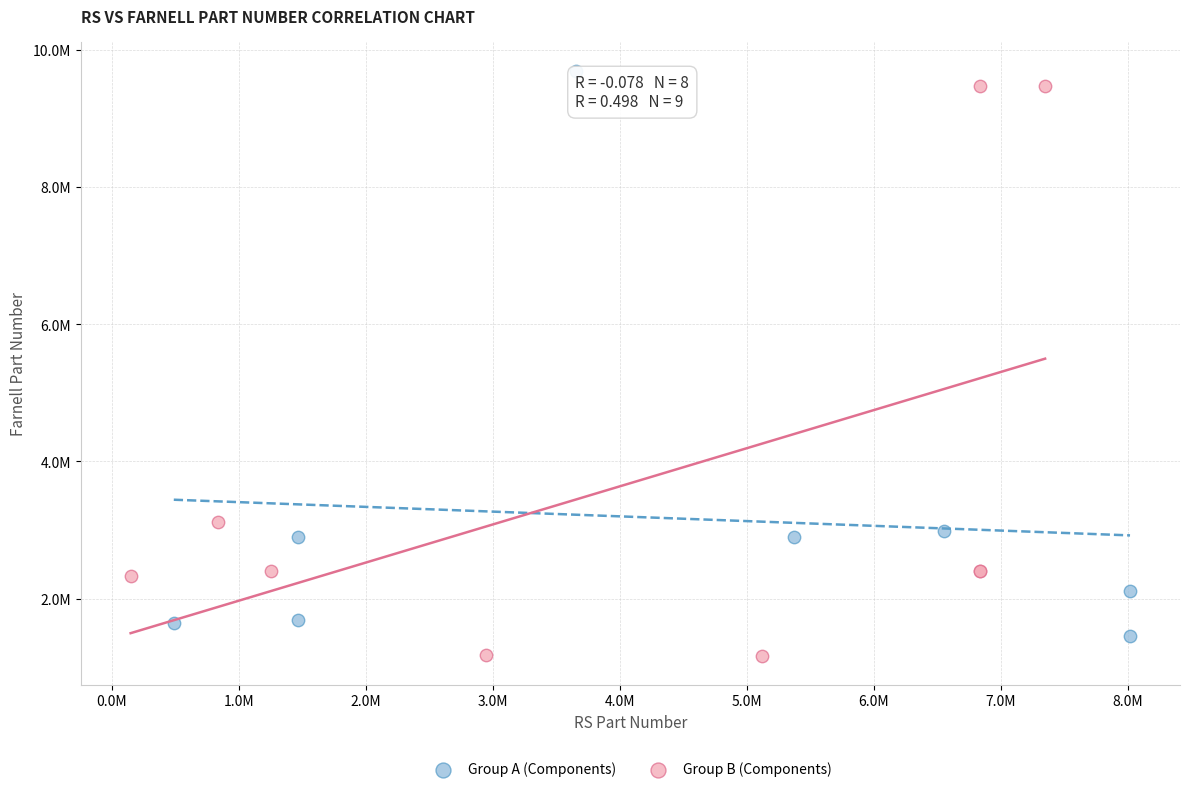

Which series contains the highest Y value?

Group A (Components)